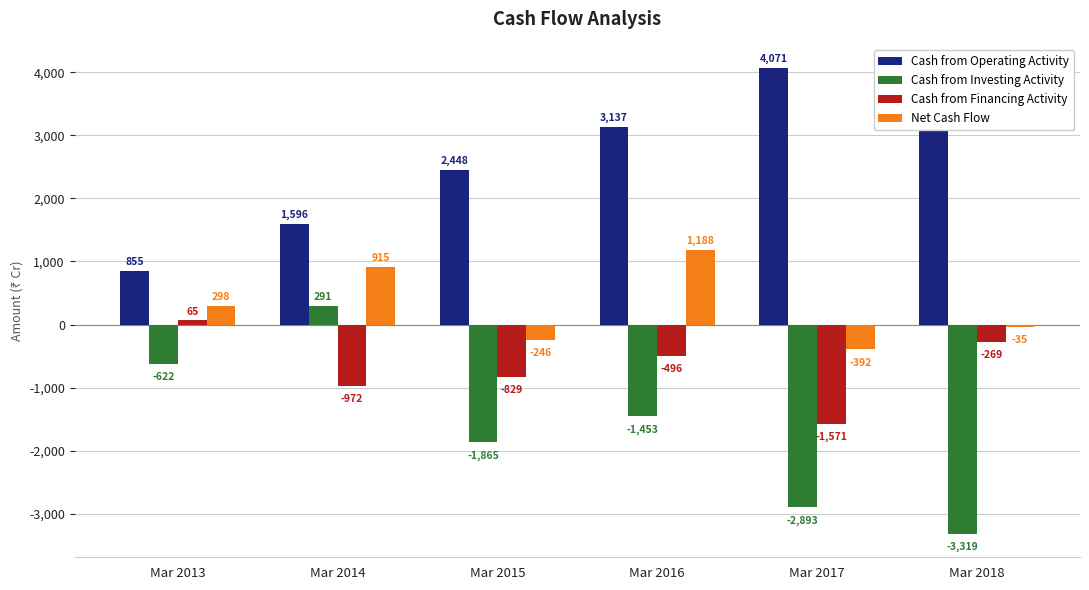

At which label is Cash from Financing Activity closest to -753?

Mar 2015